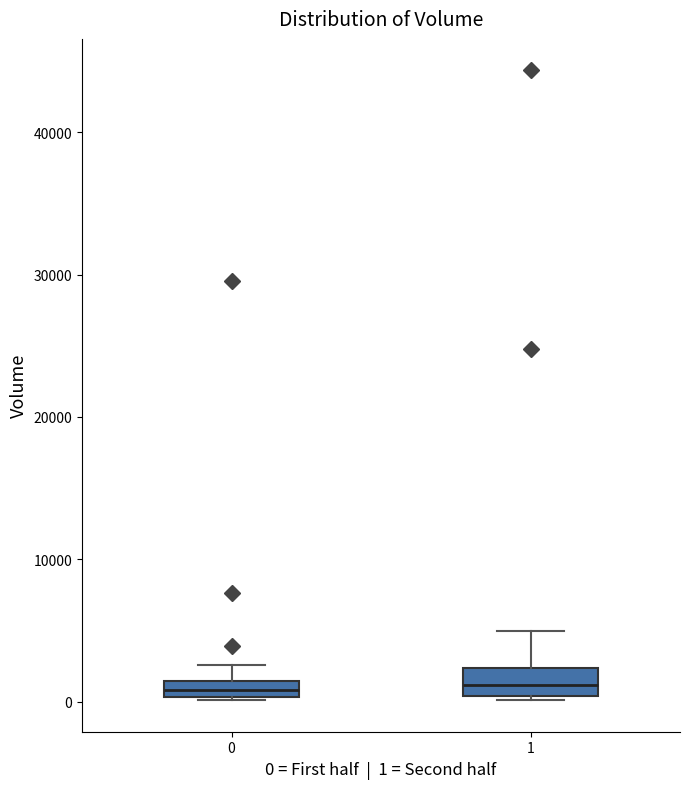

Where is the upper edge of the box at x = 1 on the y-axis? The values are not printed on the chart, so give them approximately, as read against the axis.

2000